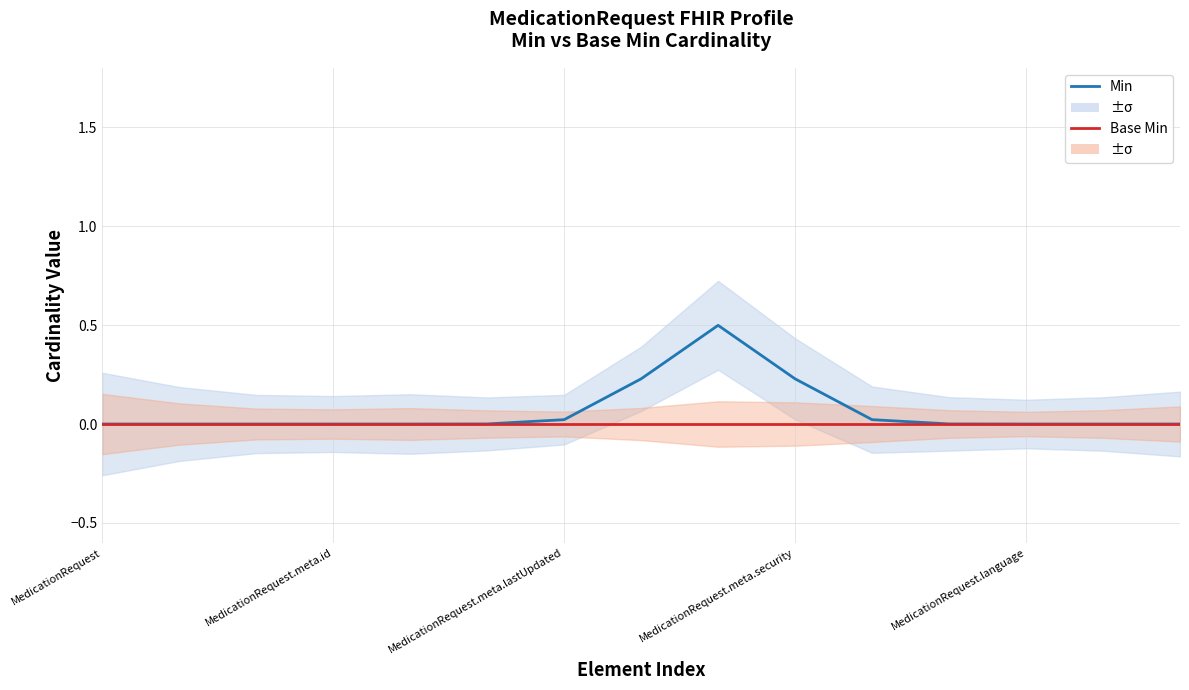

How many lines are shown in the chart?

2